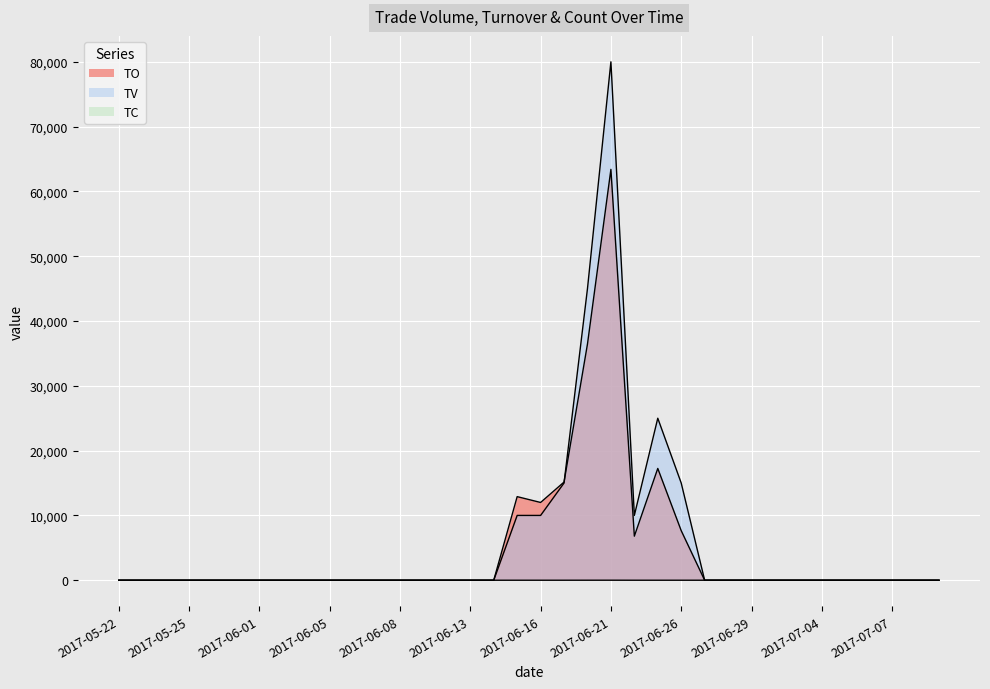

At how many categories does at least one series exceed 19549?

3